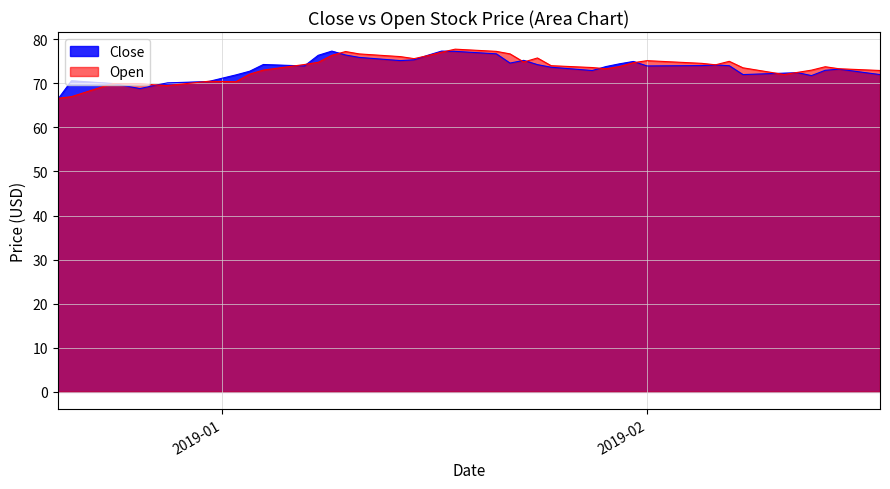

Rank the series by their maximum value, from lowest to highest.

Close, Open